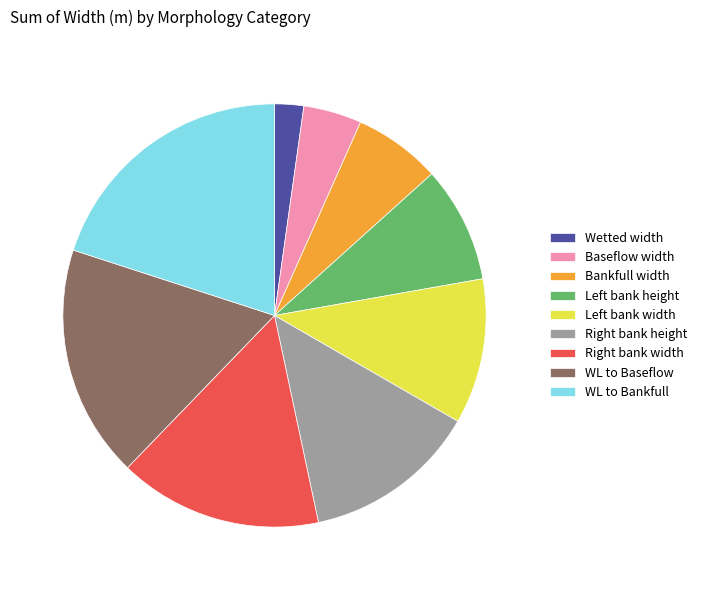

What is the largest slice in the pie chart?

WL to Bankfull